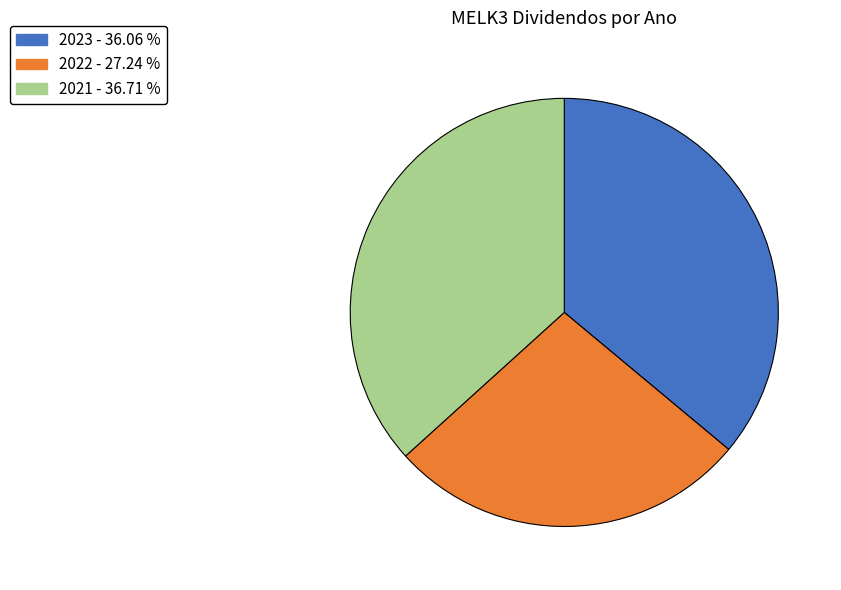

What is the smallest slice in the pie chart?

2022